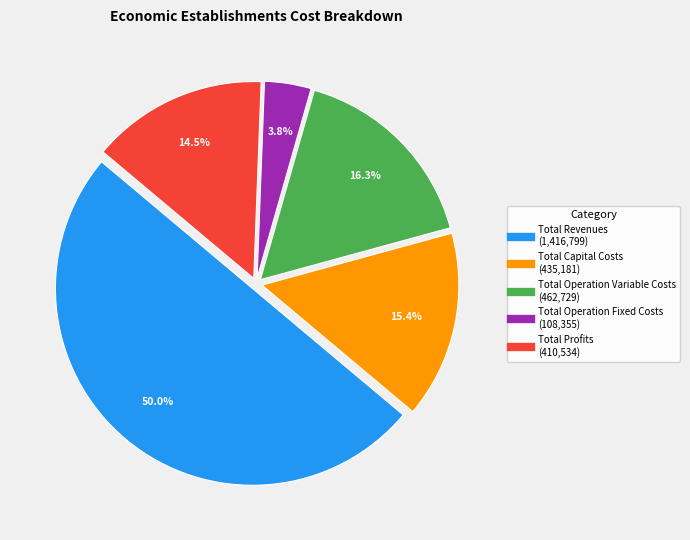

Which slice is the smallest?

Total Operation Fixed Costs